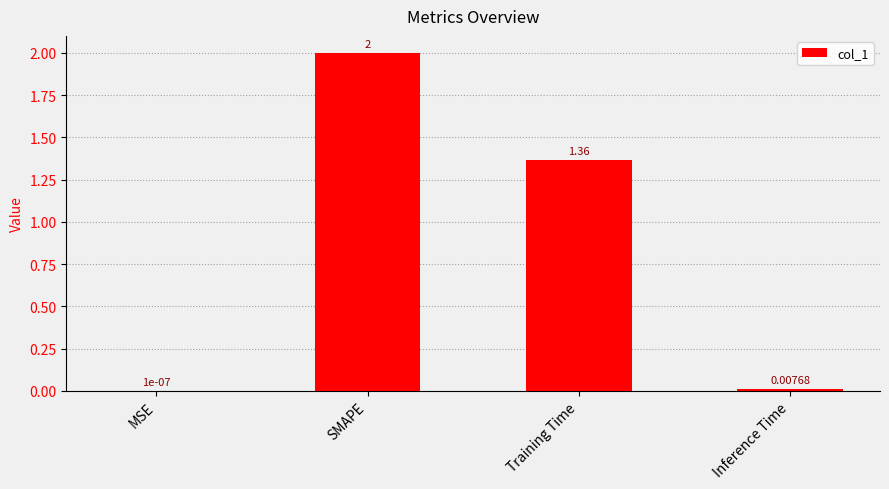

What is the sum of the values at SMAPE and MSE?

2.0